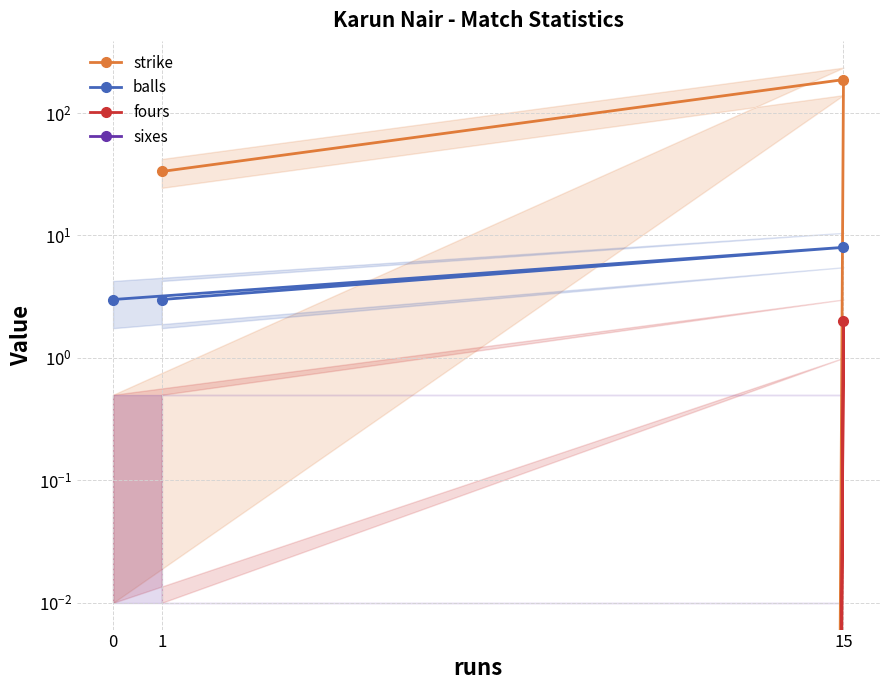

At which category is the sum across all series the highest?

15